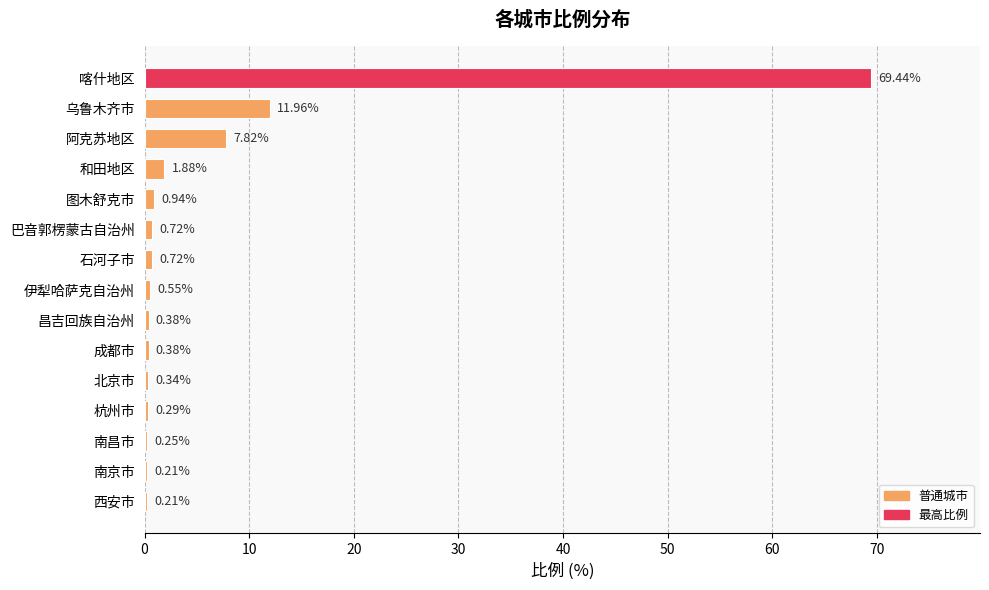

Which has a higher value, 乌鲁木齐市 or 和田地区?

乌鲁木齐市